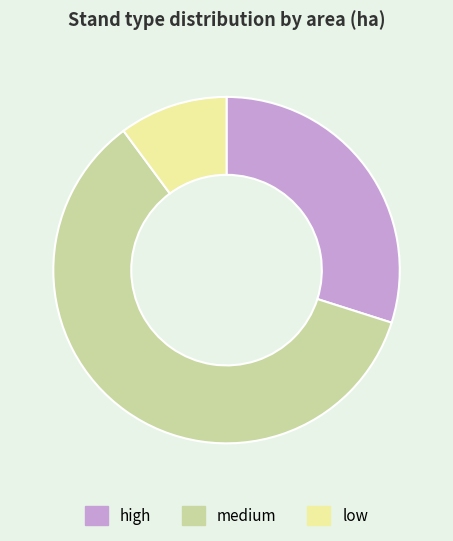

How many segments does this pie chart have?

3